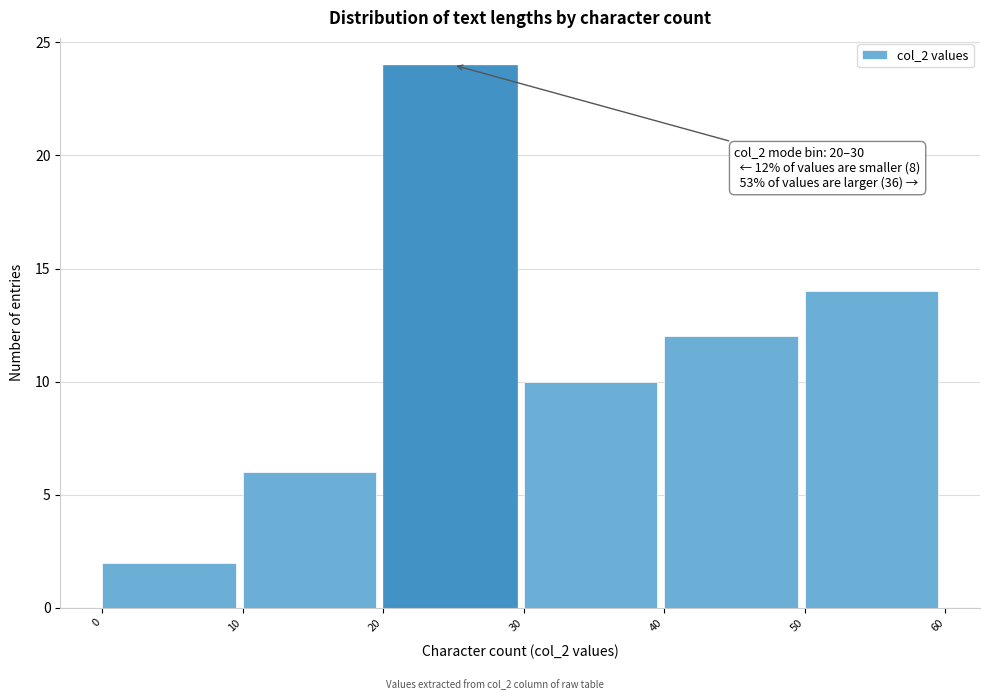

Over which range of the x-axis is the bar tallest?

20 to 30